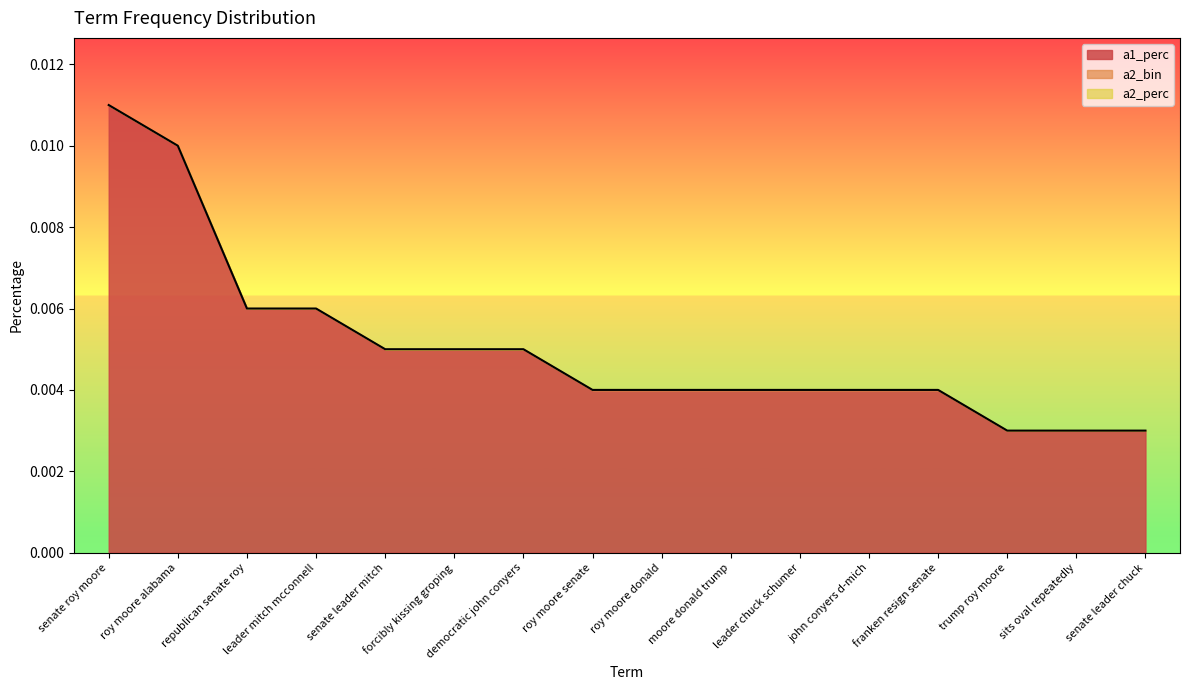

What is the label of the 8th point from the right?

roy moore donald